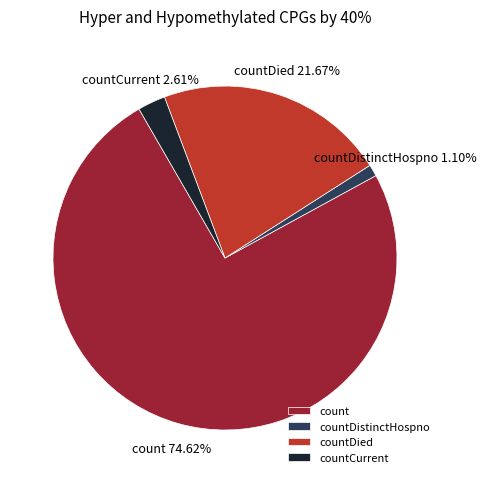

Is there any slice that represents more than half of the pie?

Yes